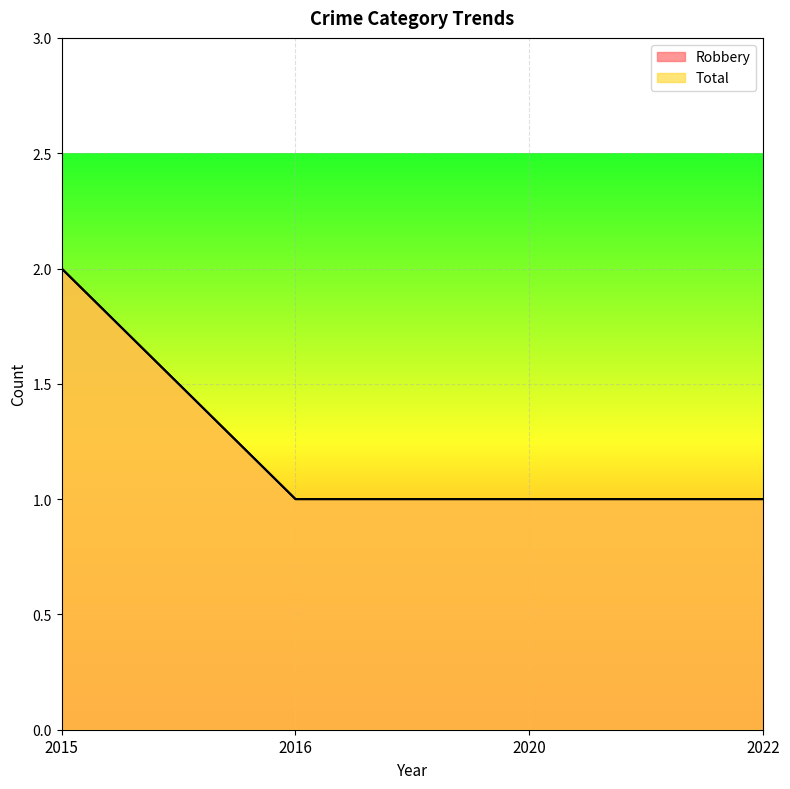

List the labels in order of Robbery value, smallest first.

2016, 2020, 2022, 2015